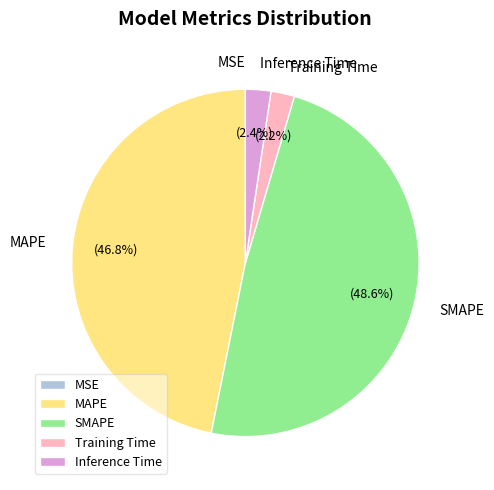

What is the largest slice in the pie chart?

SMAPE